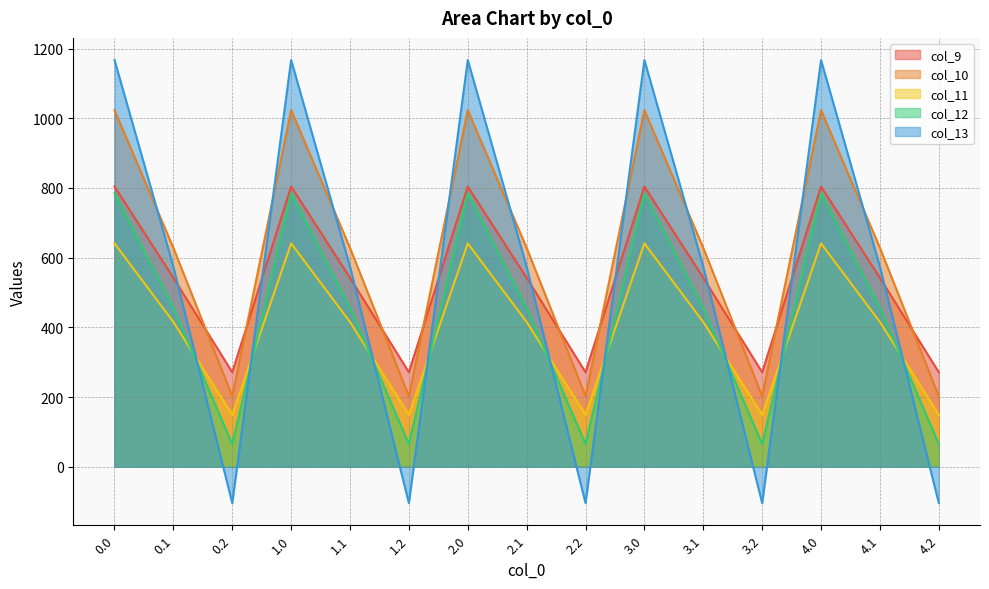

What is the maximum value shown in the chart?

1167.2